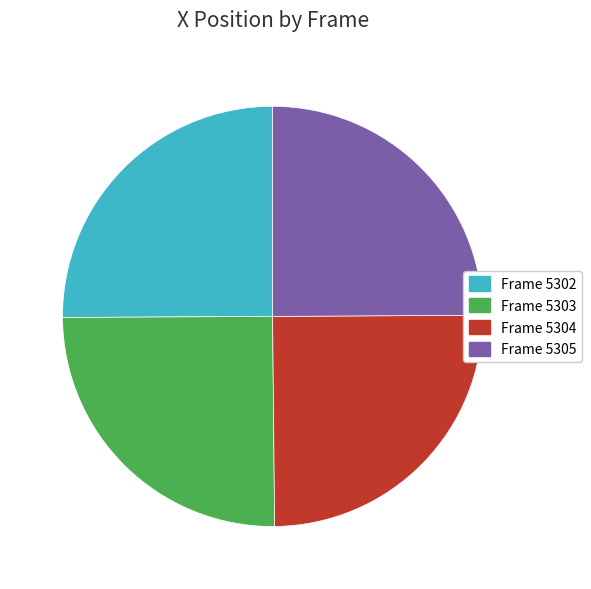

Is there any slice that represents more than half of the pie?

No